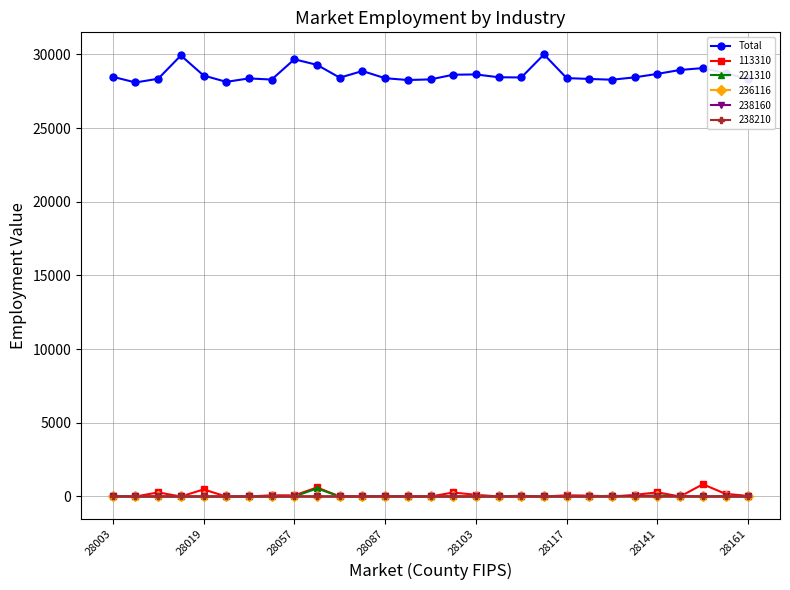

How many data points in Total are less than 28444?

14